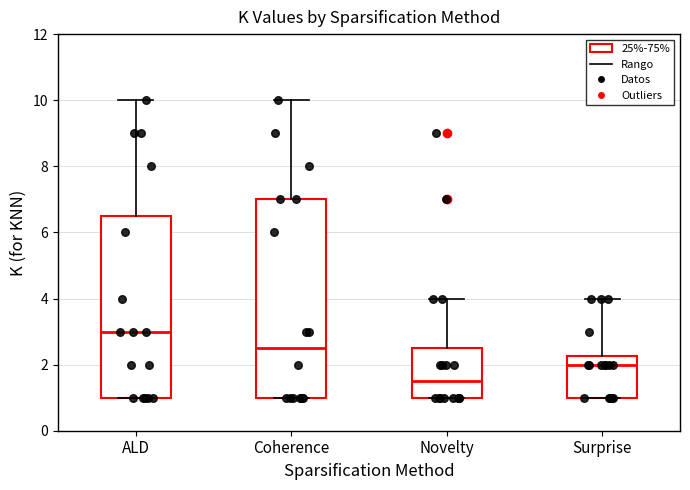

Reading left to right, read every box against the y-axis: the position of its median line, the range the box covers, and the ends of its whiskers. The values are not printed on the chart, so give them approximately, as read against the axis.

ALD: median 3.0, box 1.0 to 6.6, whiskers 1.0 to 10.0
Coherence: median 2.6, box 1.0 to 7.0, whiskers 1.0 to 10.0
Novelty: median 1.6, box 1.0 to 2.6, whiskers 1.0 to 4.0
Surprise: median 2.0, box 1.0 to 2.2, whiskers 1.0 to 4.0